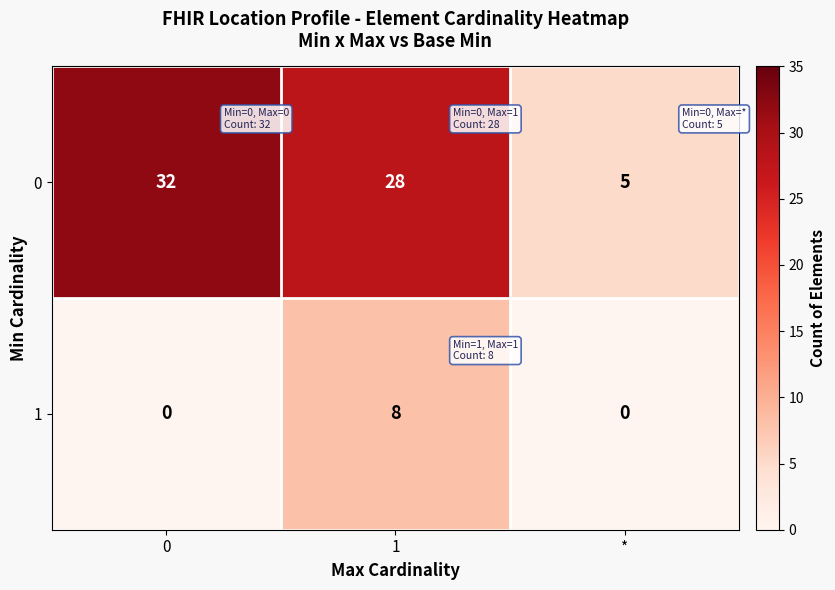

True or false: 0 has a value of 5 at *.

True